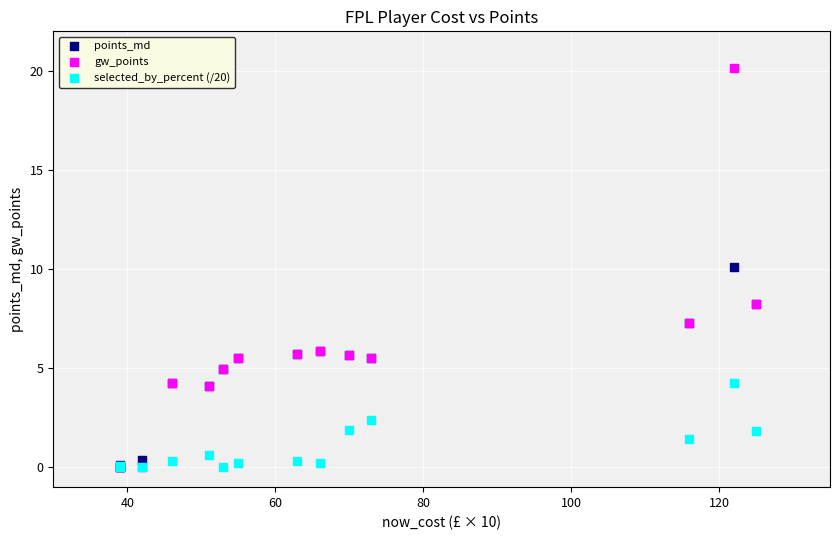

Which series has the widest spread of Y values?

gw_points